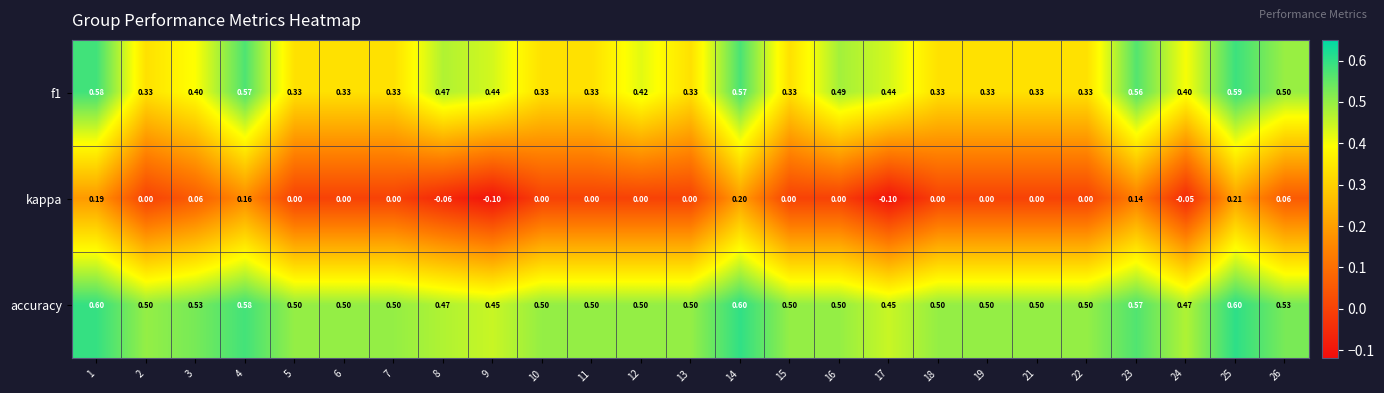

Is the value of kappa at 2 greater than the value of accuracy at 4?

No